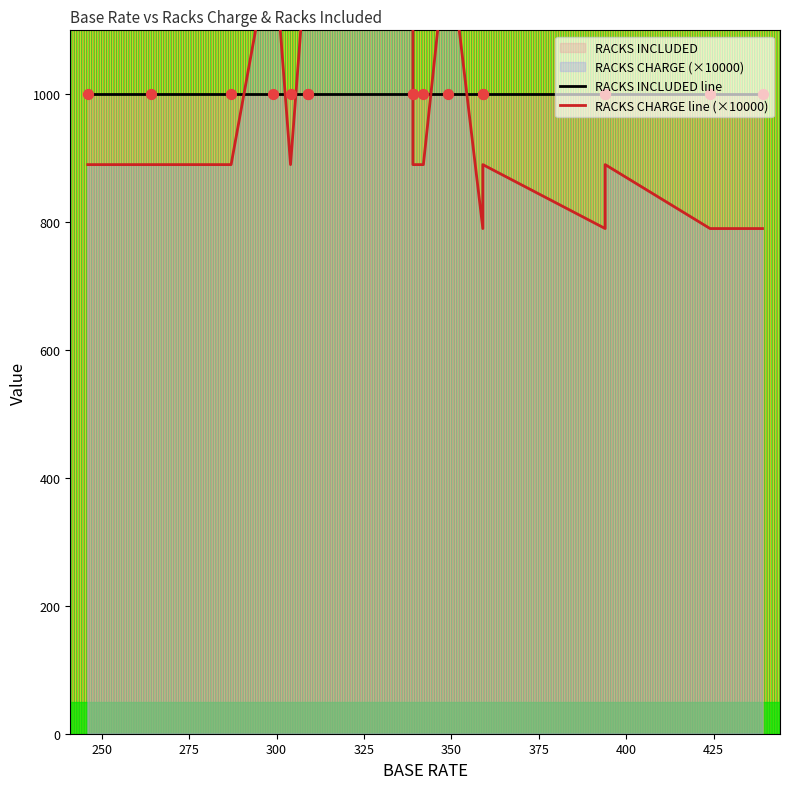

Which series contains the lowest Y value?

RACKS CHARGE line (×10000)